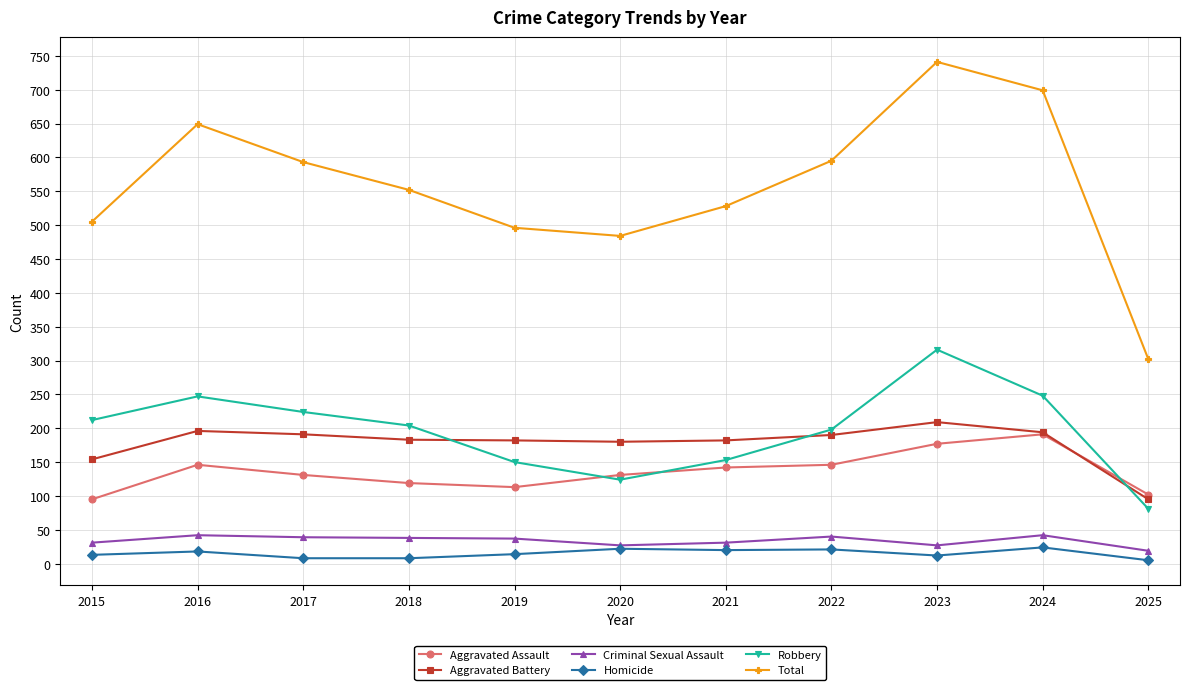

At which category is the sum across all series the highest?

2023